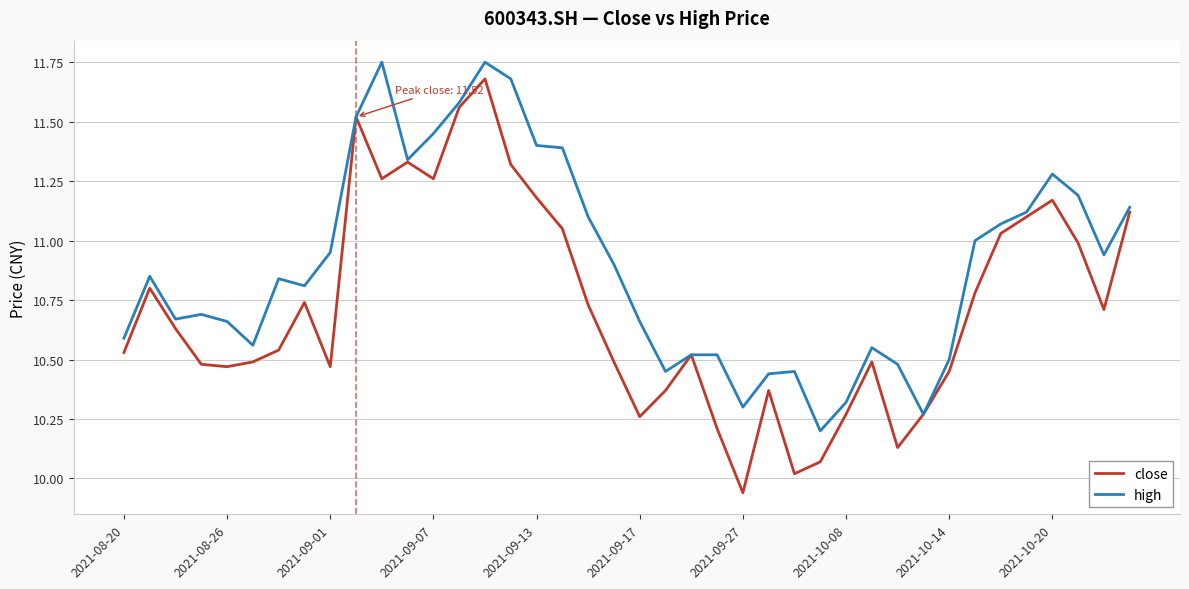

Which series has the largest range (max minus min)?

close